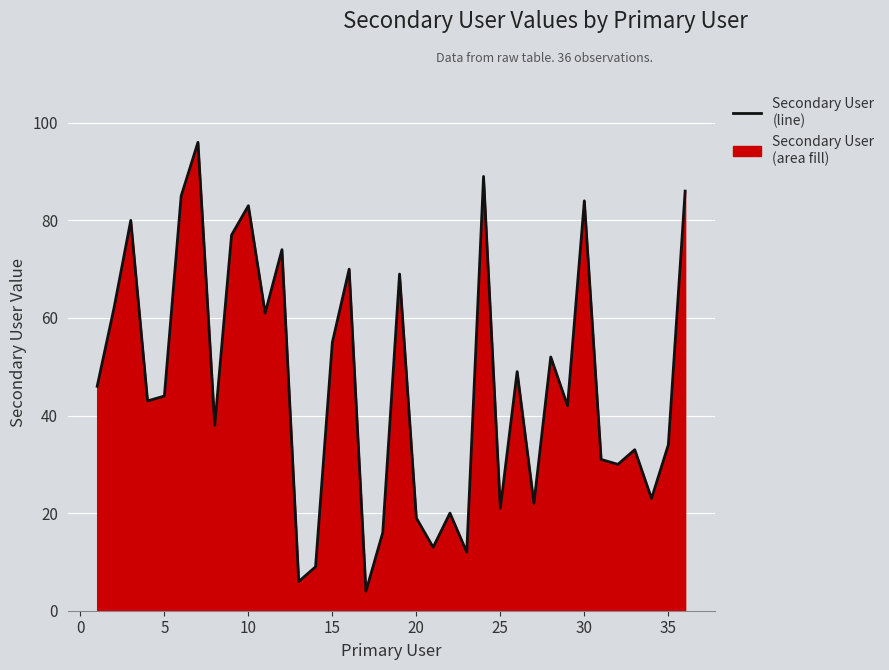

What is the smallest value displayed?

4